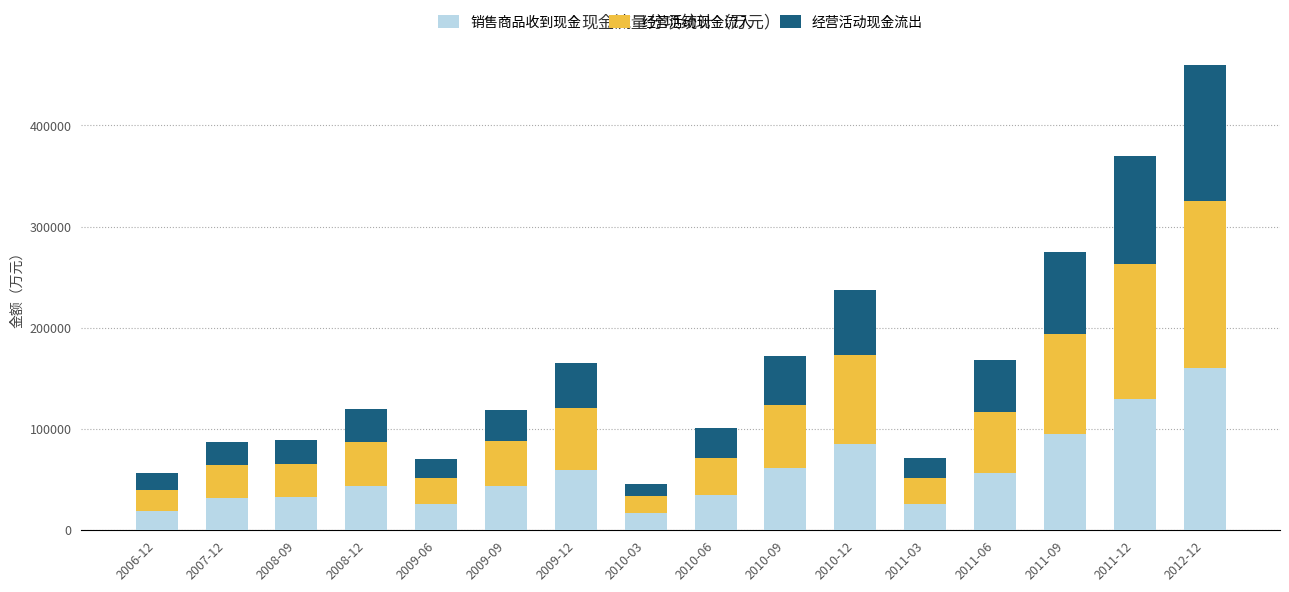

What is the difference between the second highest and second lowest values in the 销售商品收到现金 series?

110254